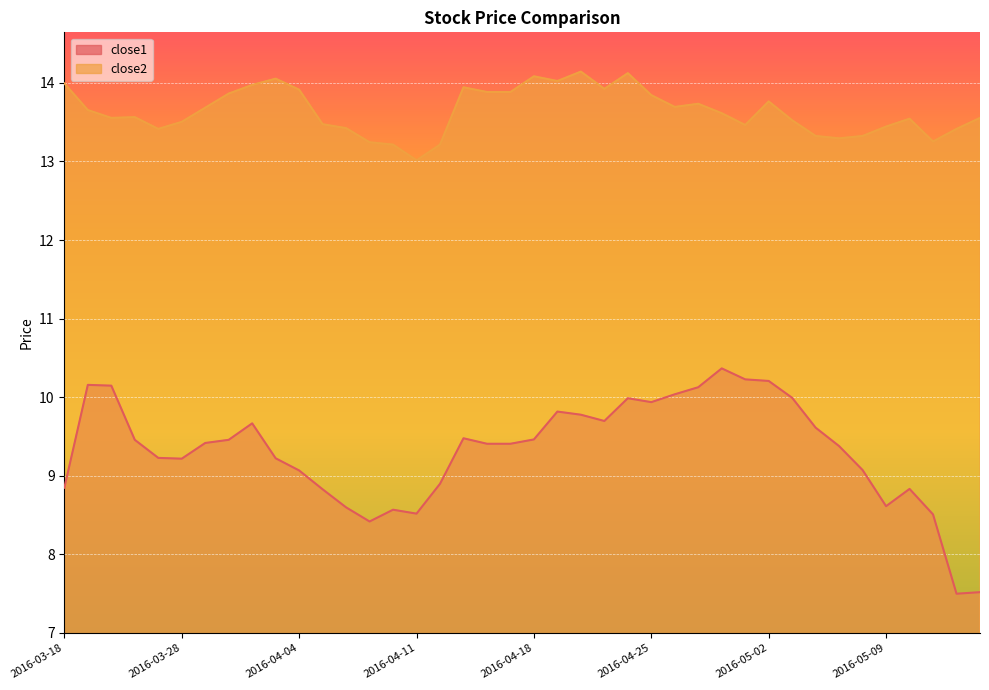

Rank the series at 2016-04-22 from lowest to highest value.

close1, close2